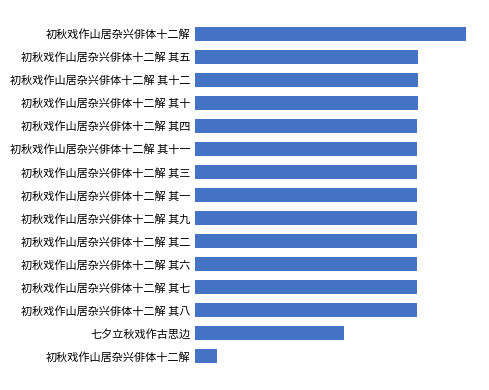

Are the bars grouped side by side (vs. stacked)?

No